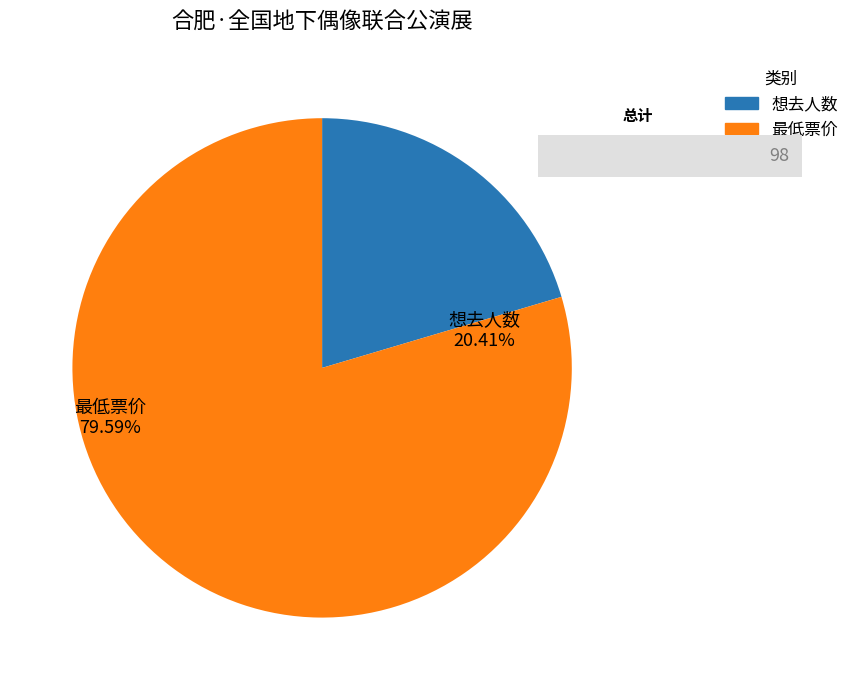

What portion of the pie excludes 想去人数?

79.6%